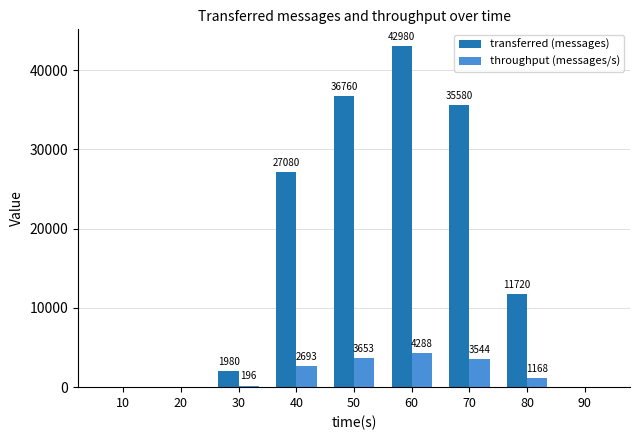

What are all the series names shown in the legend?

transferred (messages), throughput (messages/s)